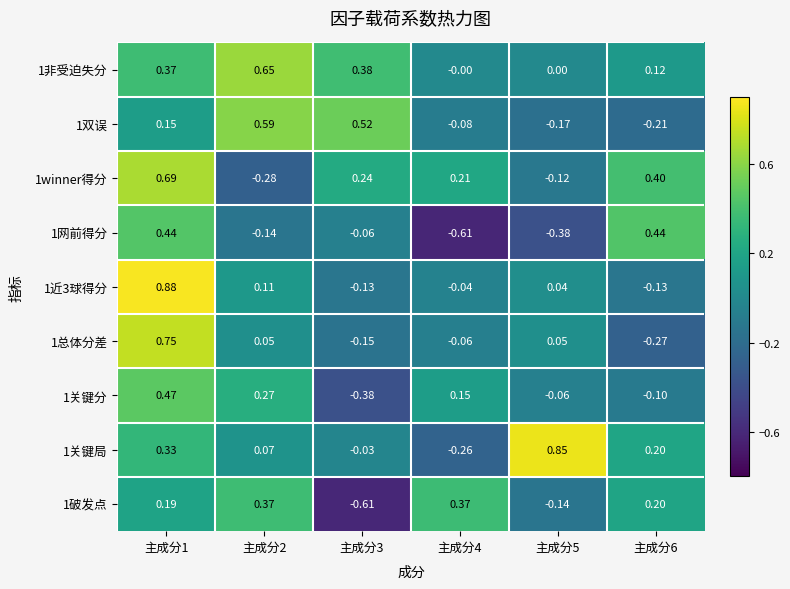

Is the value of 1总体分差 at 主成分2 greater than the value of 1双误 at 主成分5?

Yes